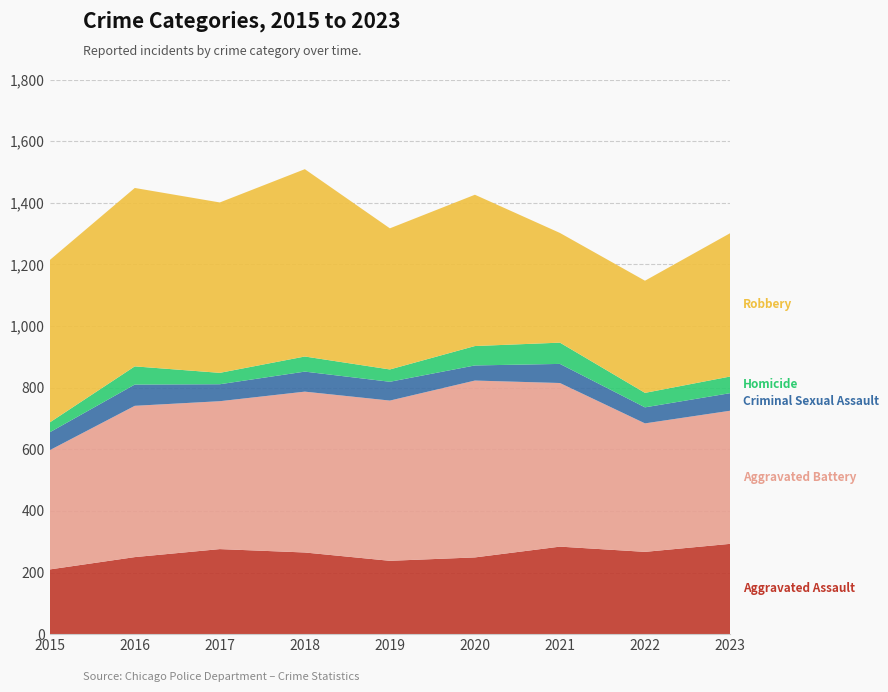

Reading right to left, extract all data points from this chart.

Aggravated Assault: 293	267	284	249	238	265	276	250	210
Aggravated Battery: 432	417	531	574	520	522	480	491	387
Criminal Sexual Assault: 57	52	62	49	61	65	55	69	58
Homicide: 54	47	69	63	40	49	37	59	32
Robbery: 465	364	356	491	458	608	553	579	527